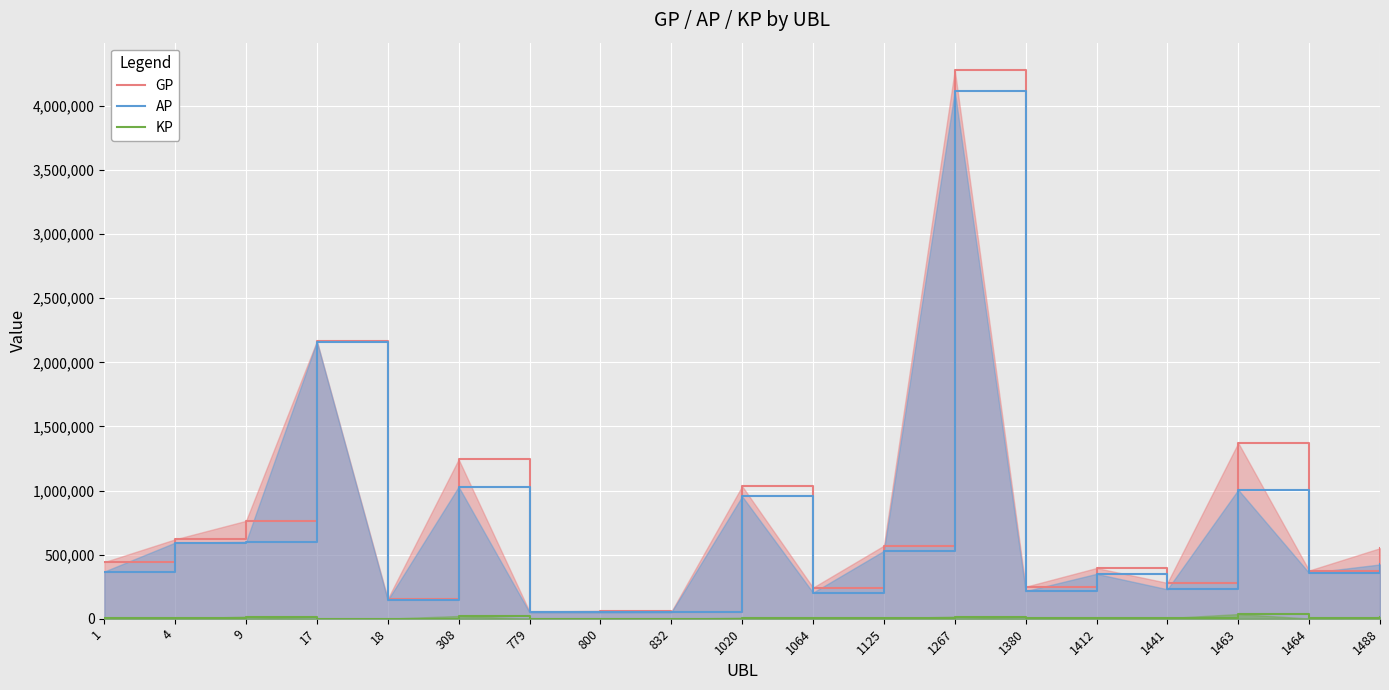

At which category does GP reach its first local valley?

18